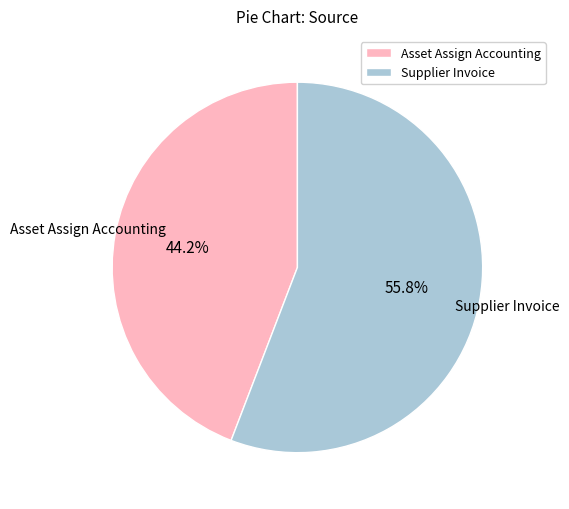

Which slice represents more than half of the pie?

Supplier Invoice